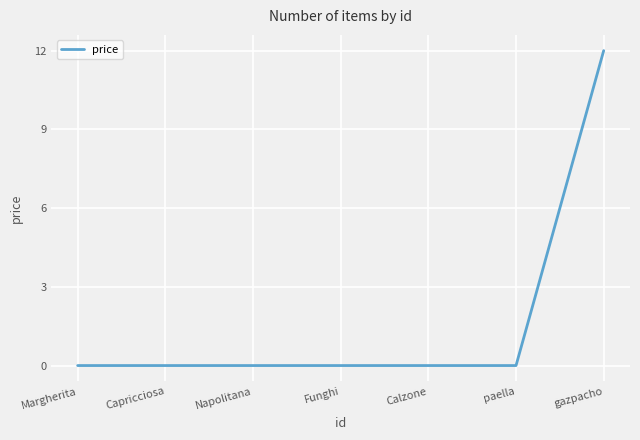

True or false: the data shows 6 at Margherita.

False